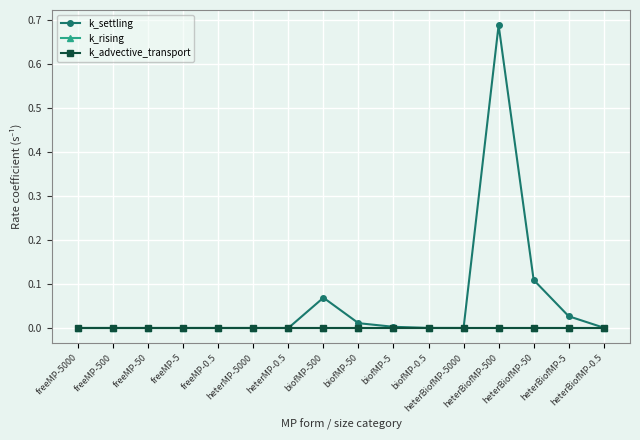

Rank the series by their maximum value, from lowest to highest.

k_rising, k_advective_transport, k_settling